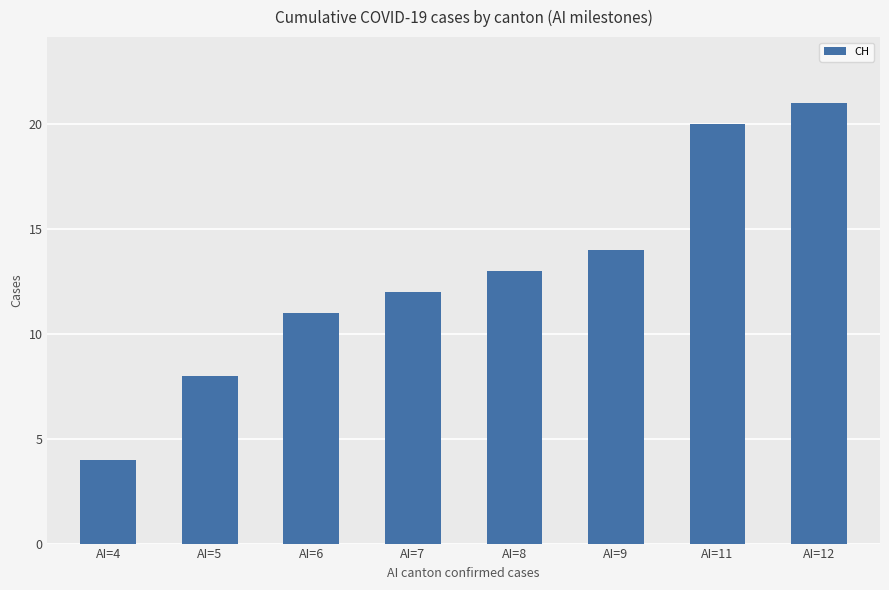

Reading right to left, transcribe all the data shown in this chart.

21	20	14	13	12	11	8	4